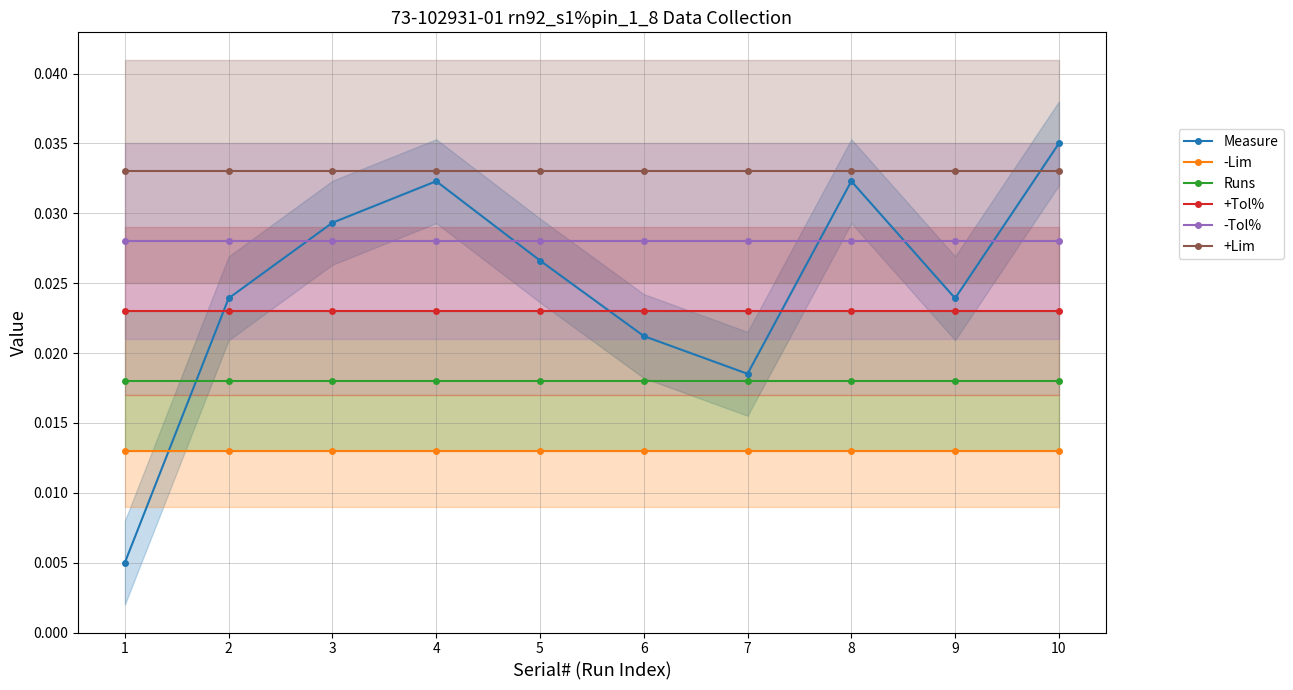

True or false: -Tol% and Runs intersect in this chart.

False